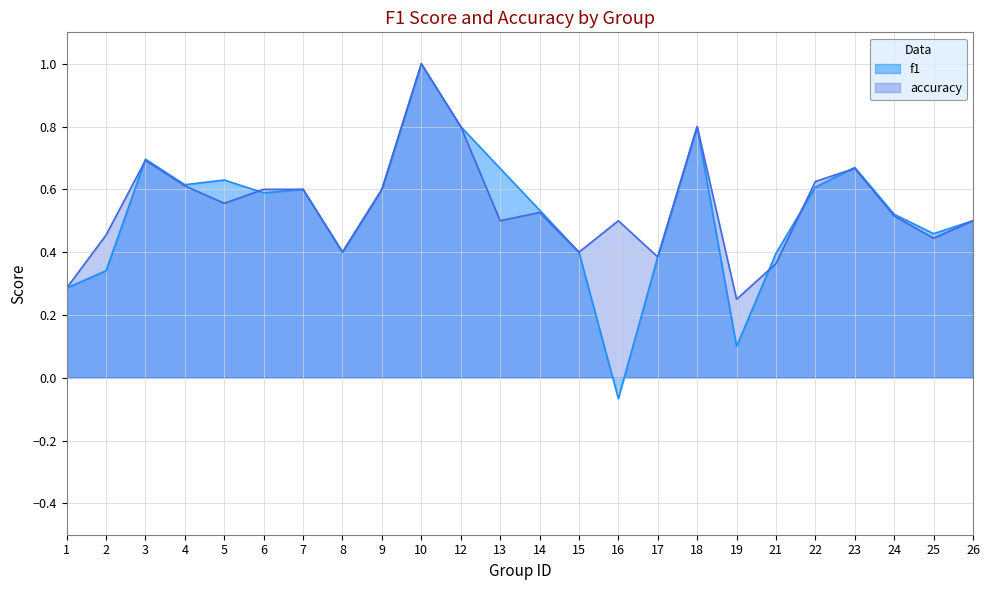

True or false: accuracy and f1 cross at least once.

True